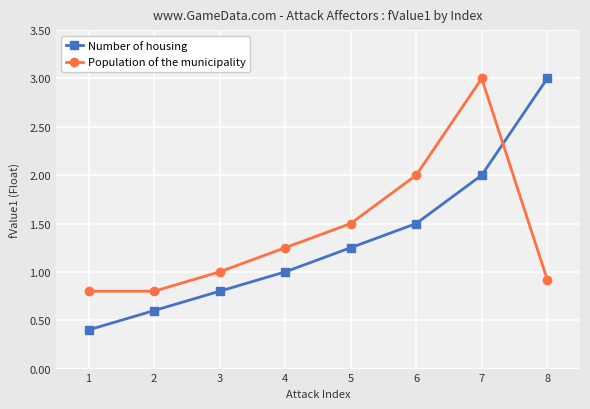

Between 5 and 8, which series saw the biggest shift?

Number of housing